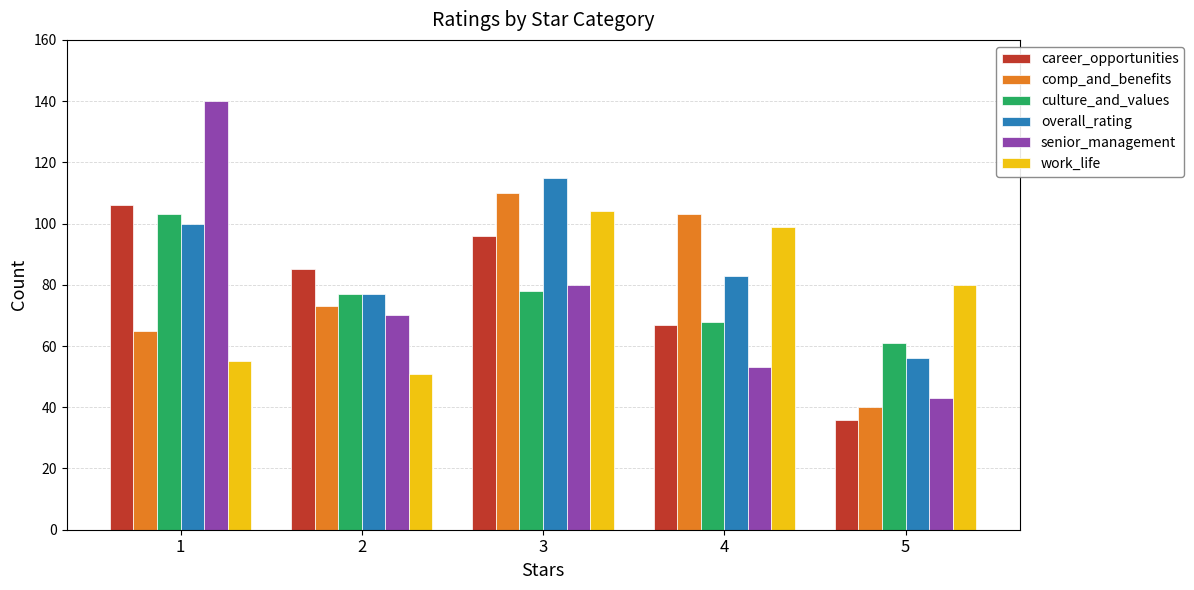

What is the sum of the comp_and_benefits values at 2 and 5?

113